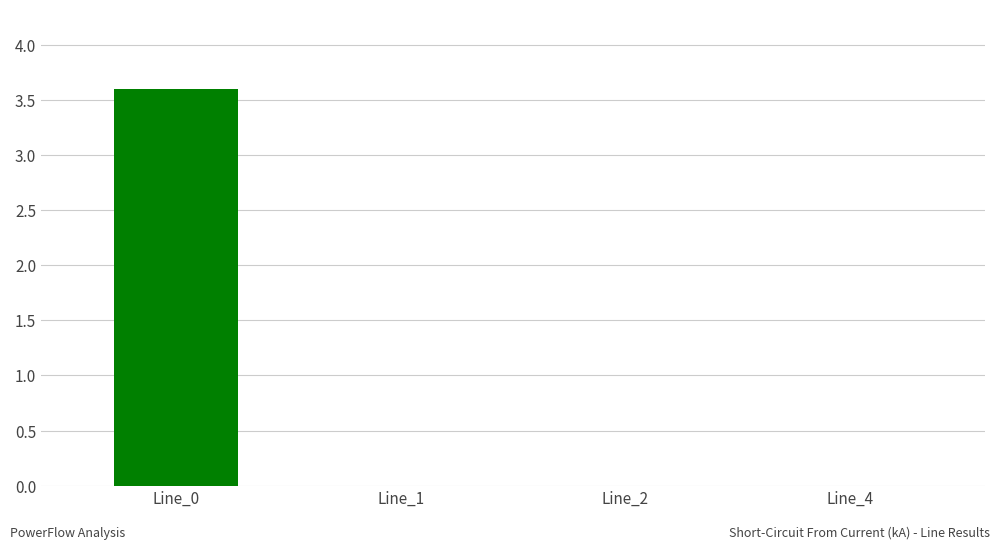

The value at Line_2 is 0.0. True or false?

True